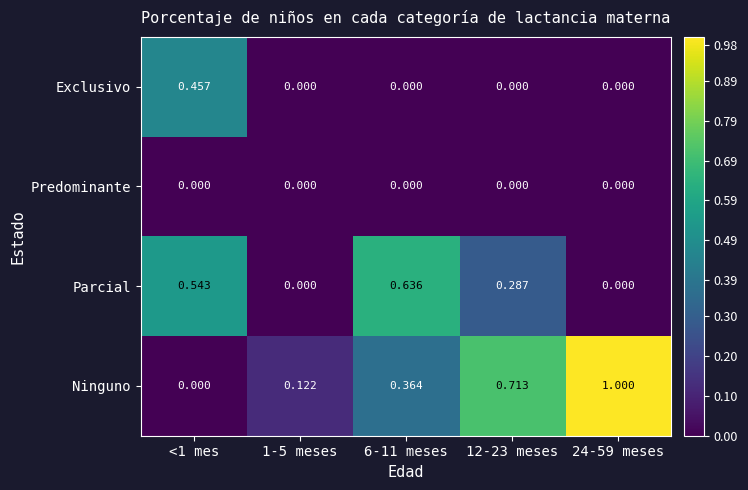

Between 1-5 meses and 6-11 meses, which series saw the biggest shift?

Parcial